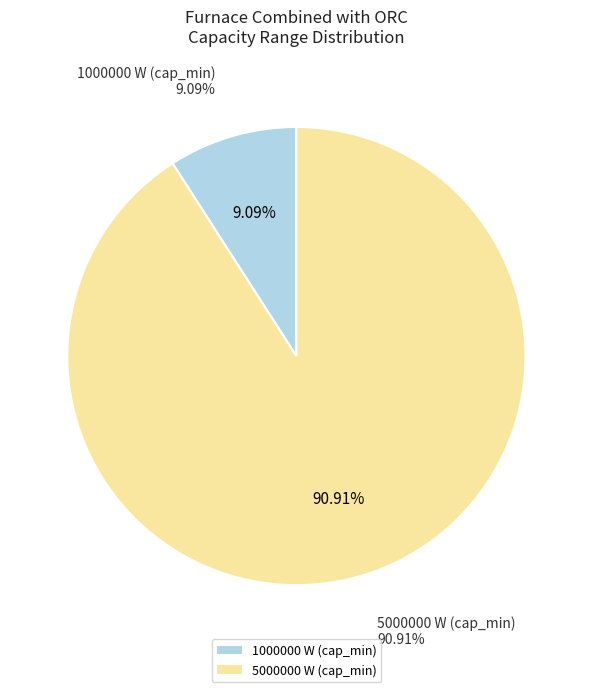

Which slice is the smallest?

1000000 W (cap_min)